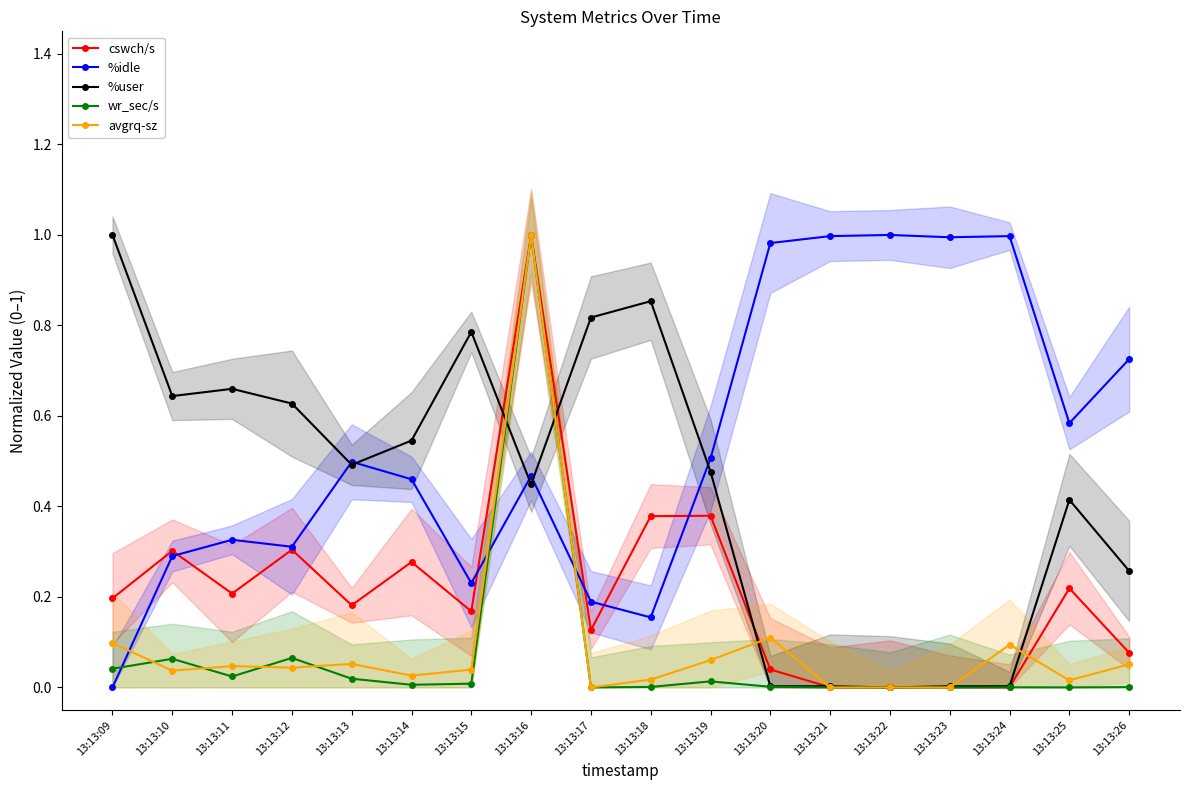

At which category does avgrq-sz reach its first local valley?

13:13:10